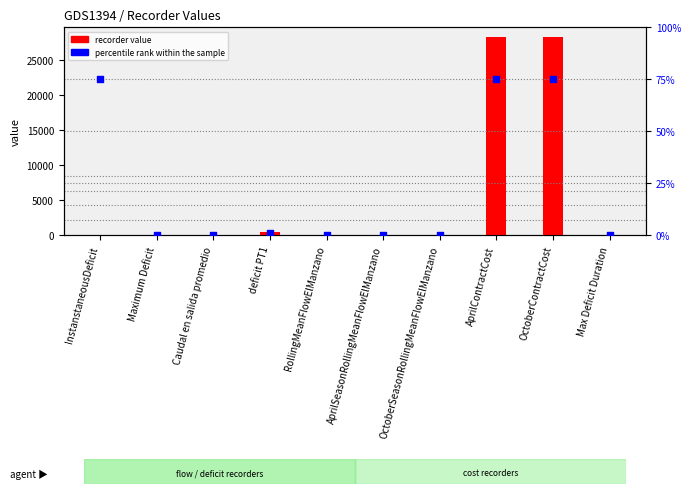

What is the total value across all series at deficit PT1?

394.5